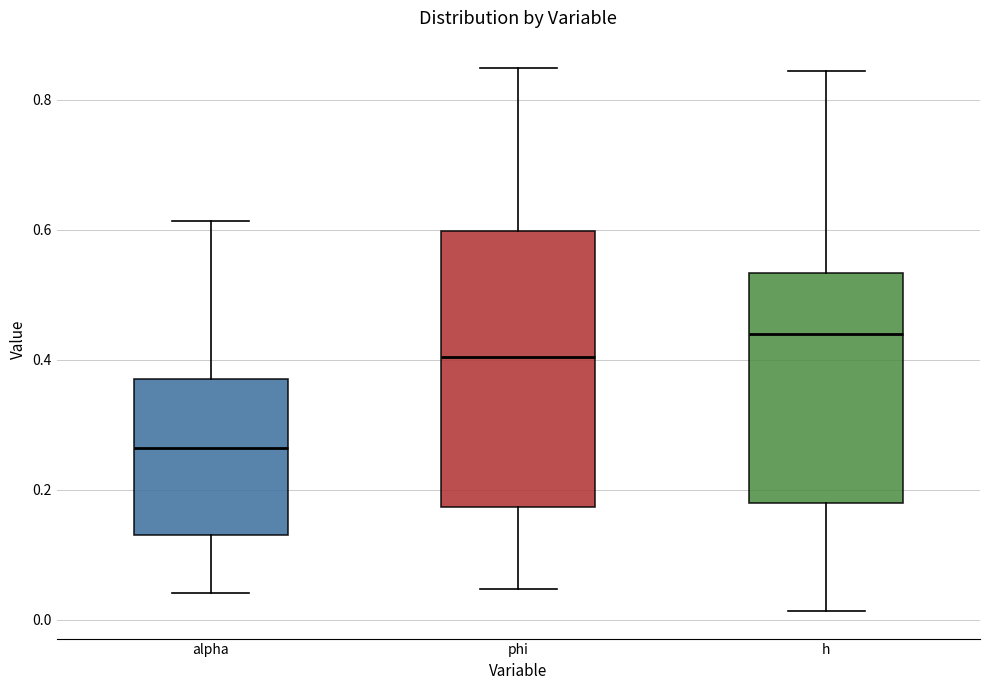

Which box's median line is the lowest?

alpha